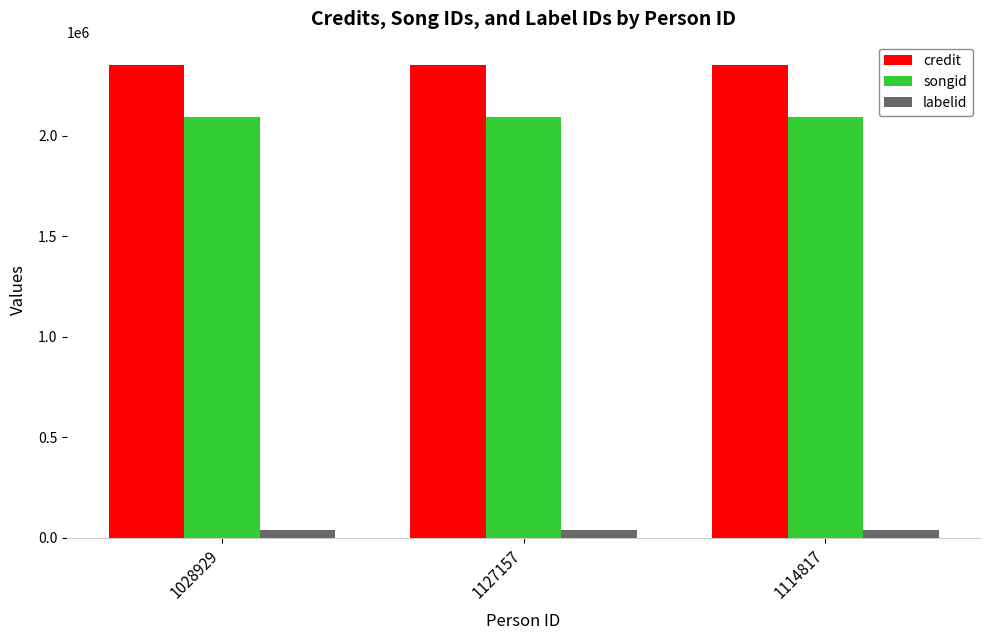

Reading left to right, transcribe all the data shown in this chart.

credit: 2350902	2350902	2350902
songid: 2094784	2094784	2094784
labelid: 42024	42024	42024